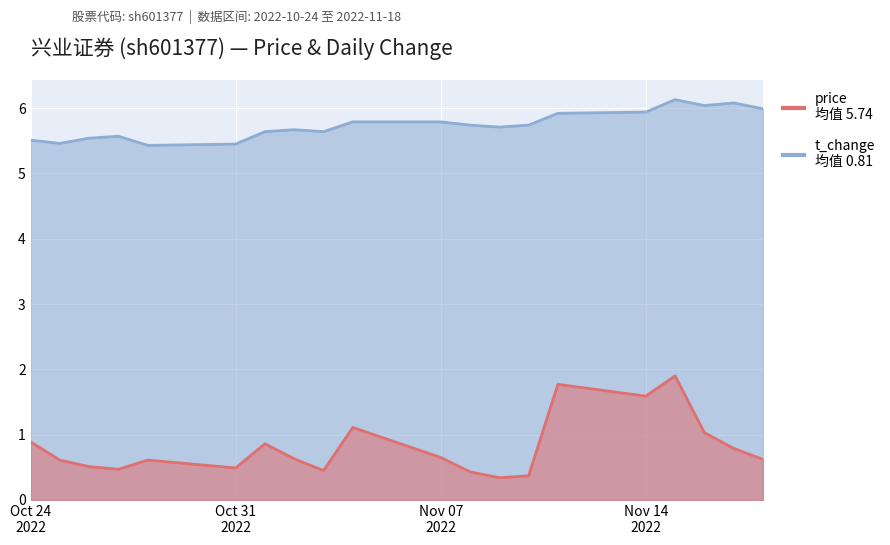

True or false: t_change and price cross at least once.

False